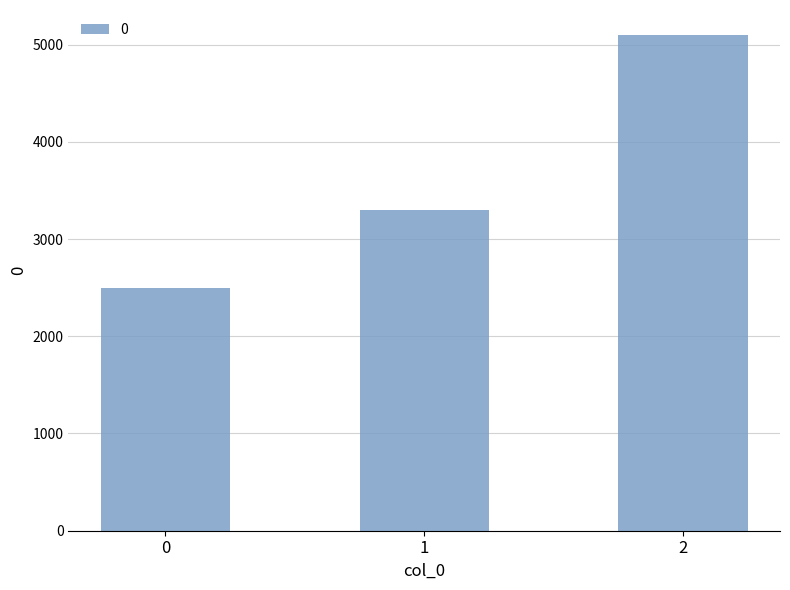

What is the change in value from 1 to 2?

+1800